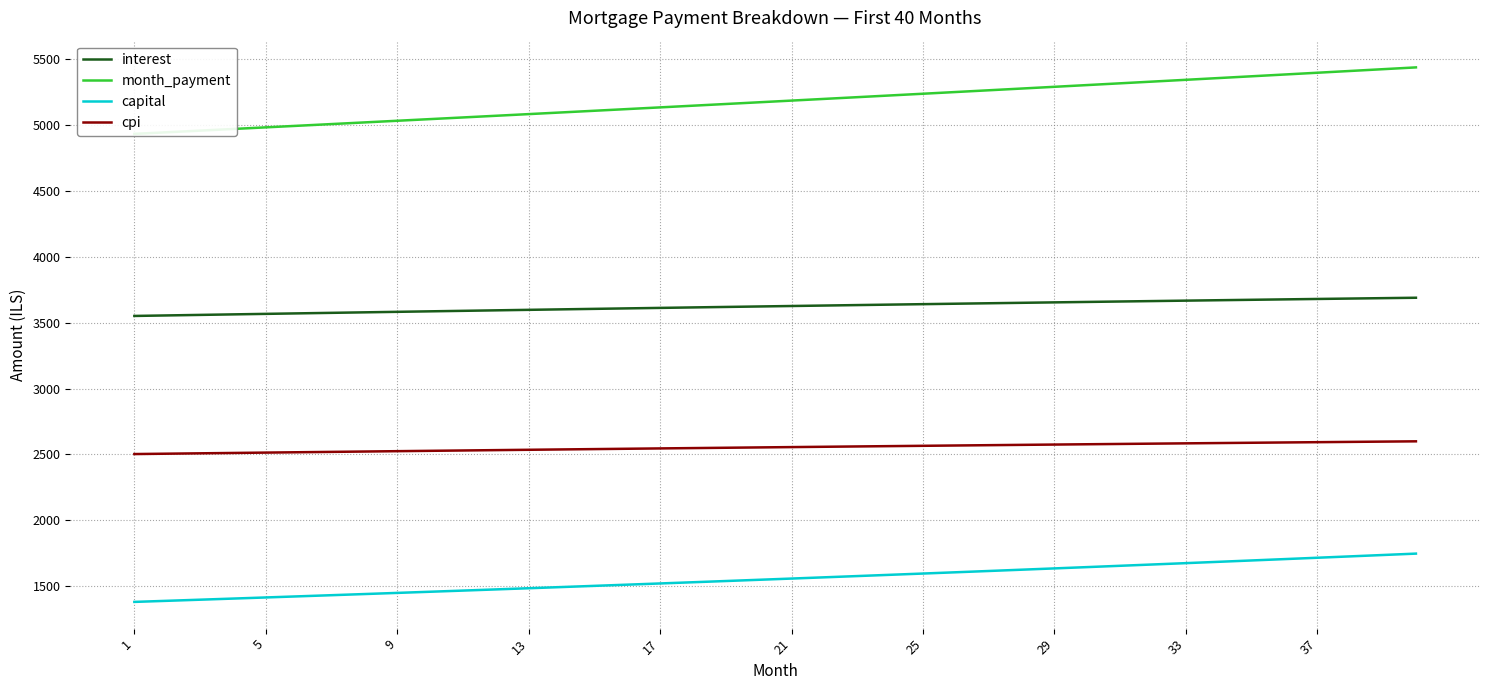

The value of capital at 33 is 2884.9. True or false?

False